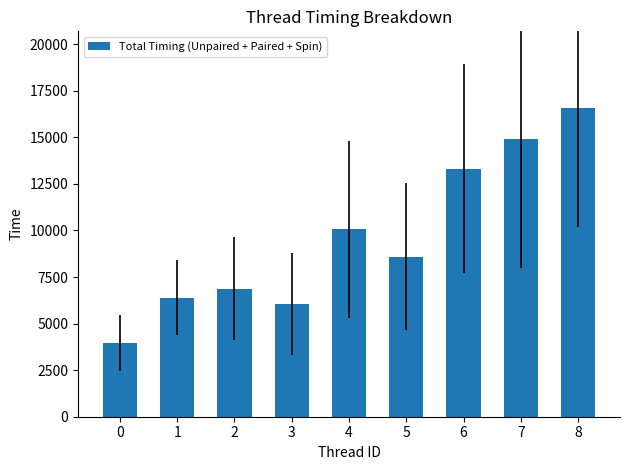

What is the change in value from 3 to 7?

+8861